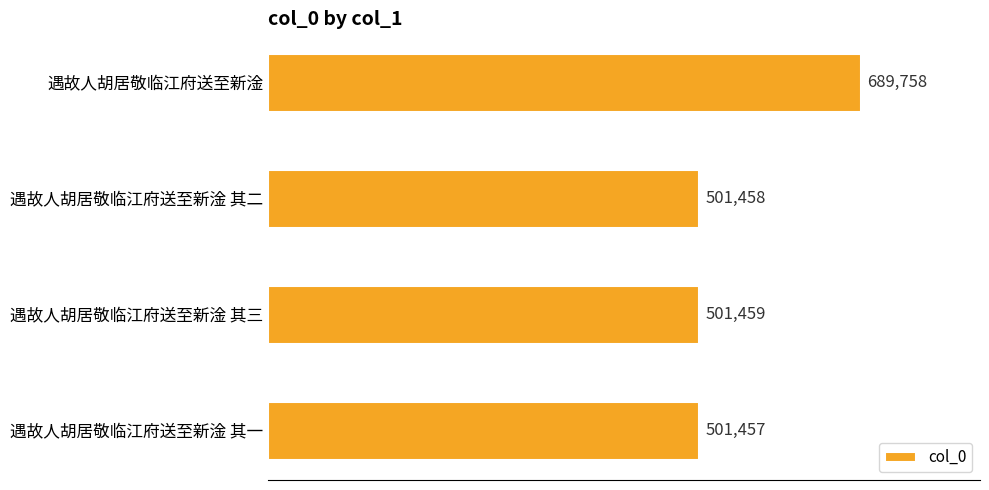

Approximately how many times larger is the value at 遇故人胡居敬临江府送至新淦 其一 compared to 遇故人胡居敬临江府送至新淦?

0.7